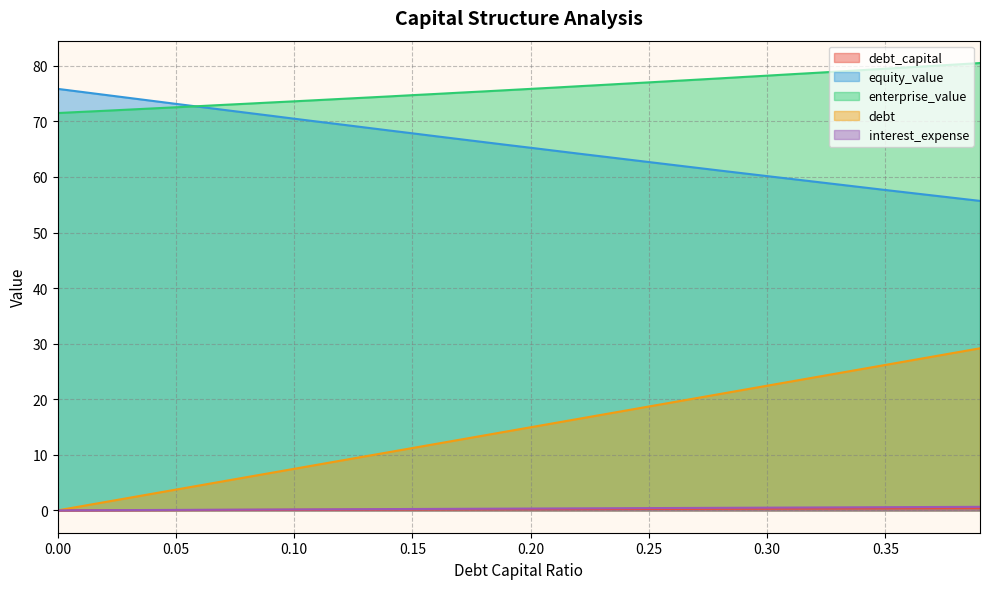

What is the approximate value of debt at 0.31?

23.2